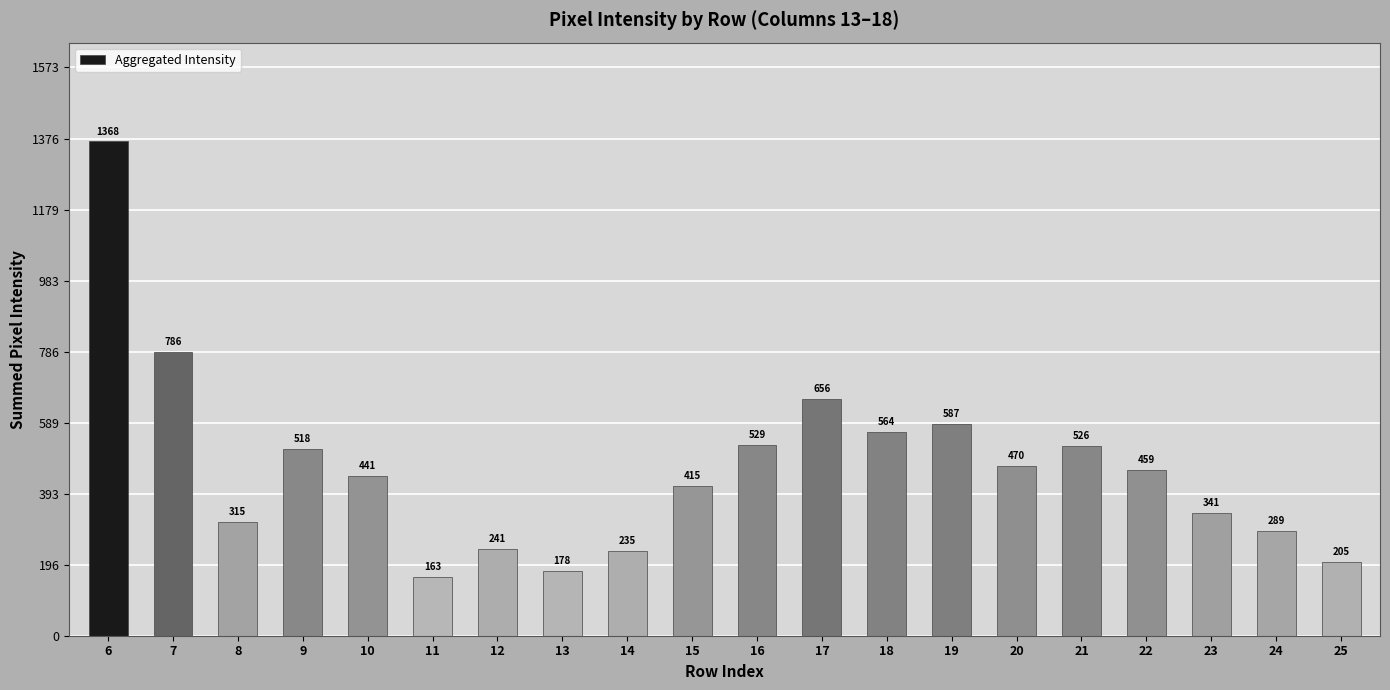

The chart shows a value of 205 at 25. True or false?

True